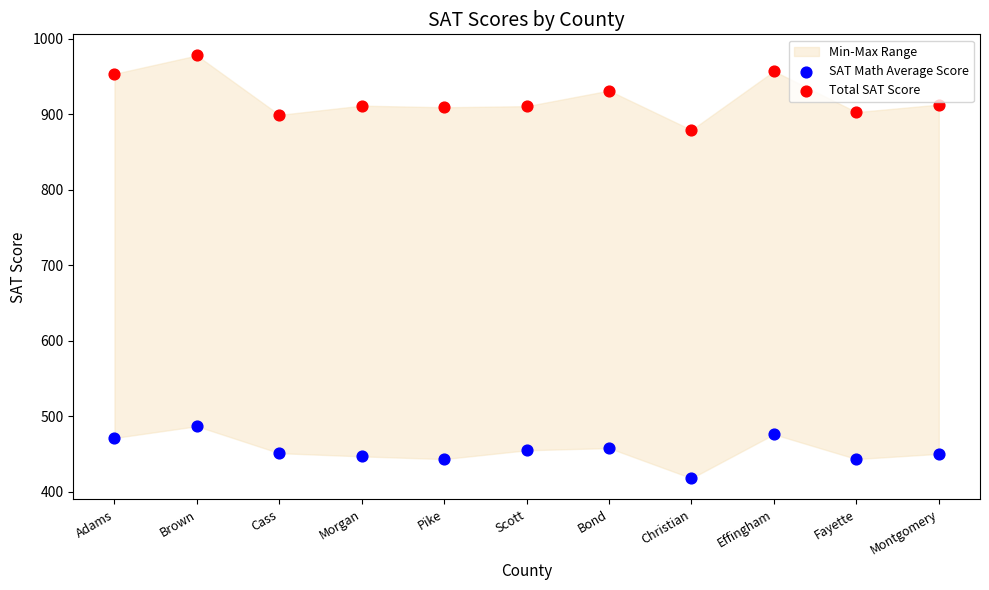

Across all series, what Y value is closest to 698?

879.4